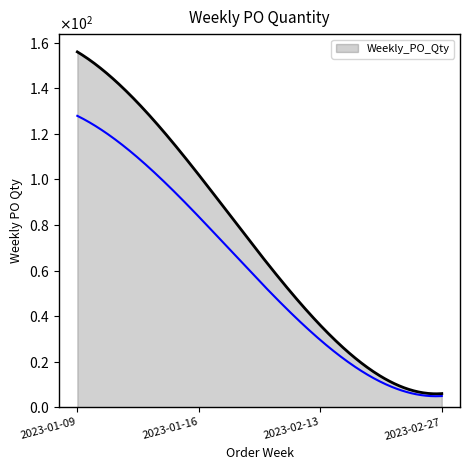

What position from the right is 2023-02-27?

1